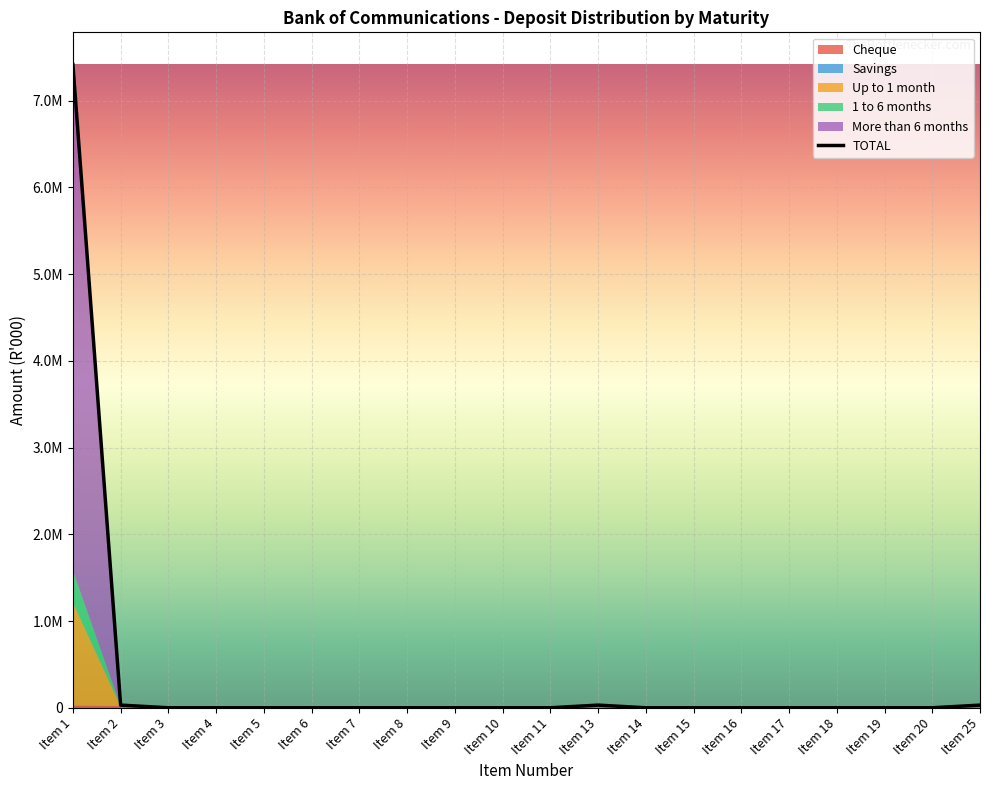

Does the chart display data point markers on the line(s)?

No